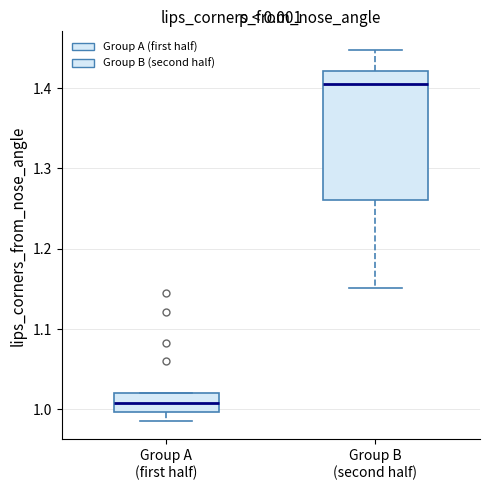

Reading left to right, transcribe this box plot: for each box, give where its median line is, the range the box spans, and where its two whiskers end, as read against the y-axis. The values are not printed on the chart, so give them approximately, as read against the axis.

Group A (first half): median 1.01, box 1.00 to 1.02, whiskers 0.99 to 1.02
Group B (second half): median 1.40, box 1.26 to 1.42, whiskers 1.15 to 1.45